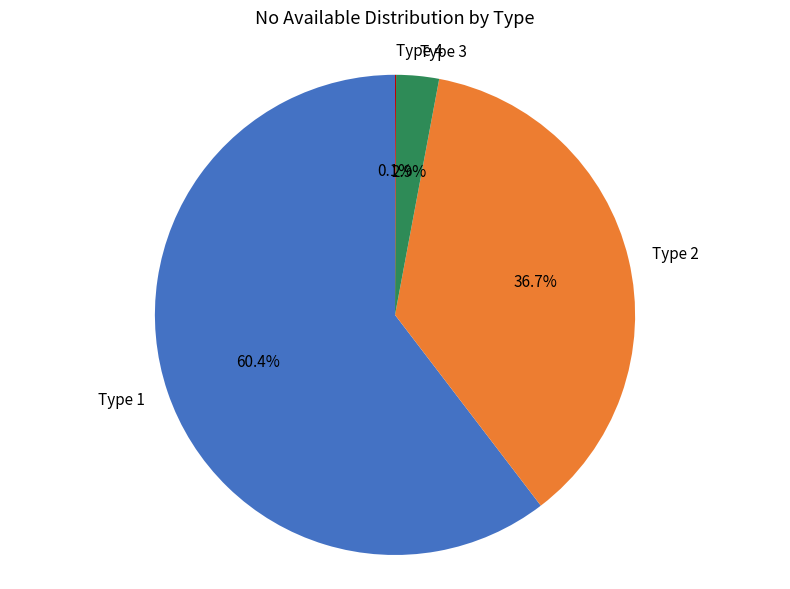

The Type 2 slice represents 42% of the pie. True or false?

False